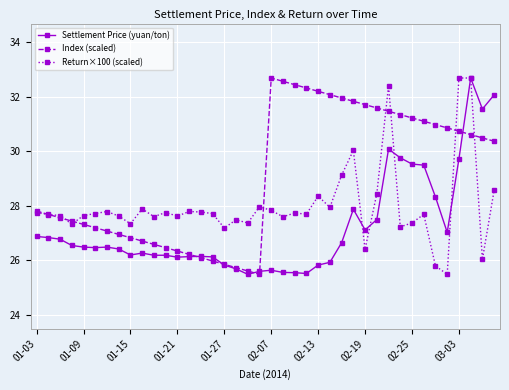

What are all the series names shown in the legend?

Settlement Price (yuan/ton), Index (scaled), Return×100 (scaled)